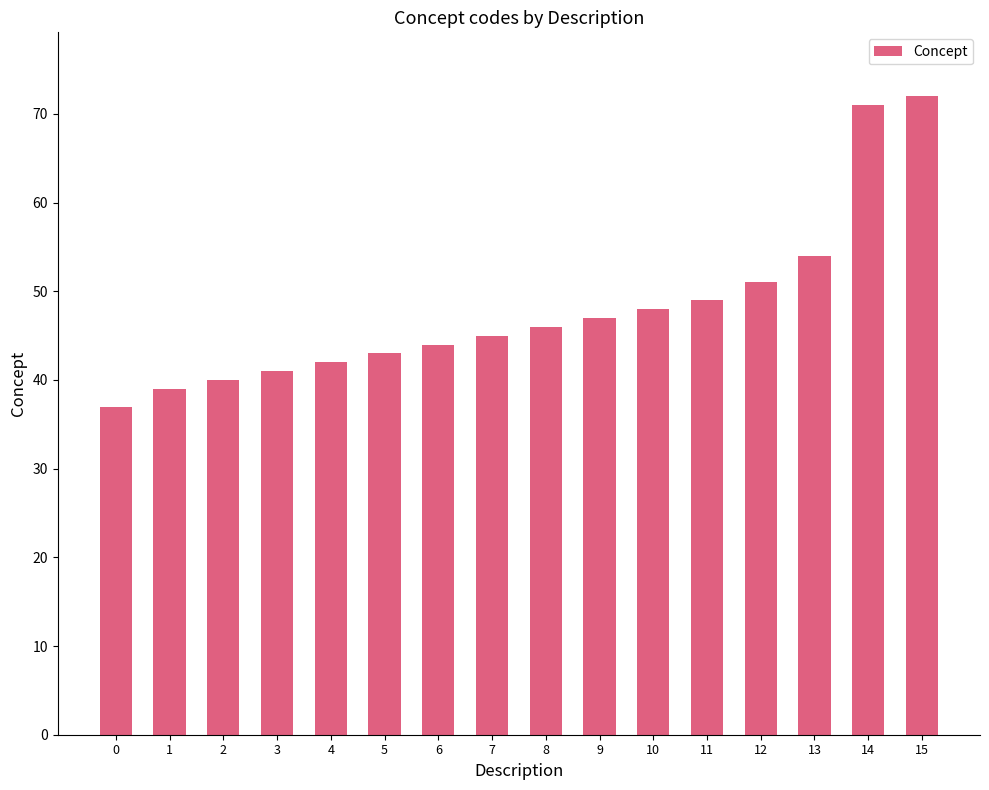

What is the value of the 7th bar from the left?

44